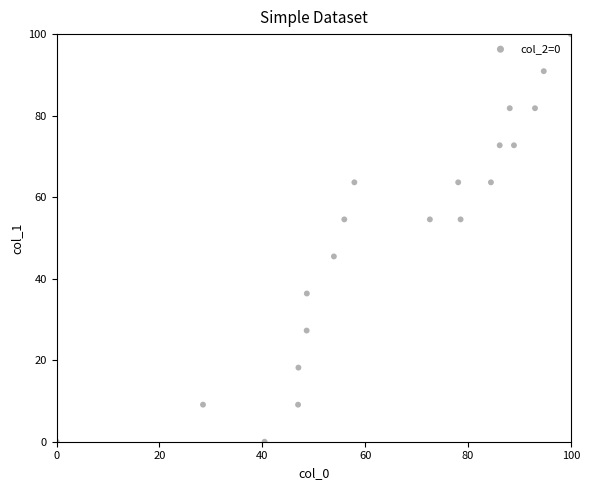

What is the range of X values (max minus min)?

100.0